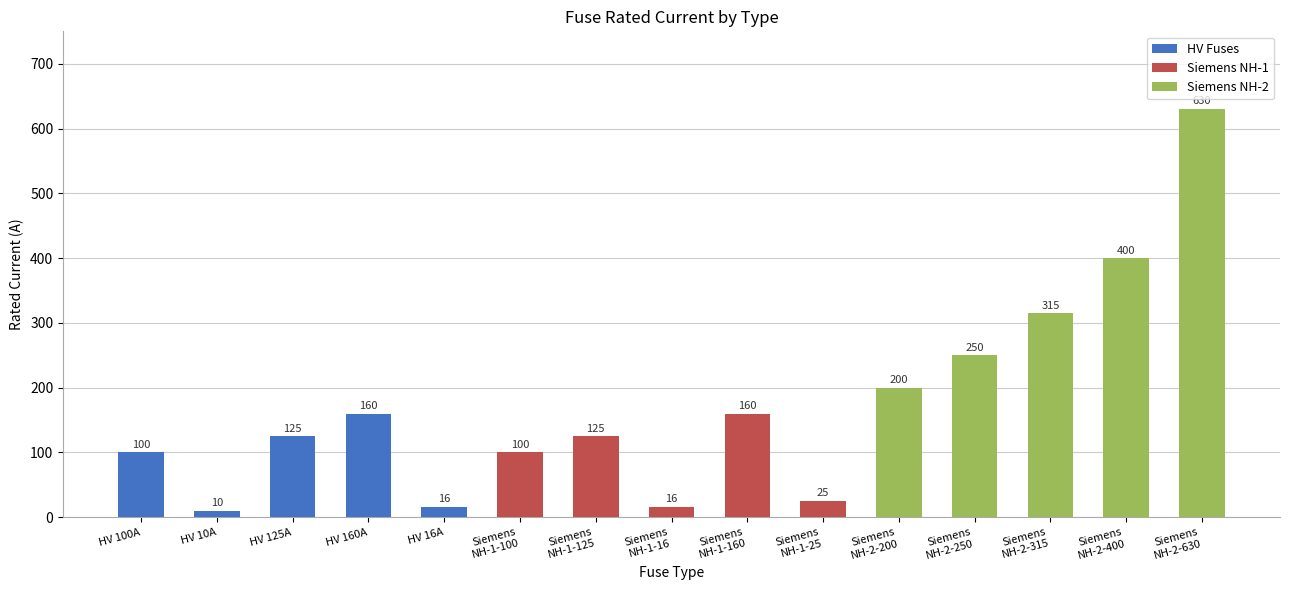

What position from the right is Siemens
NH-2-630?

1